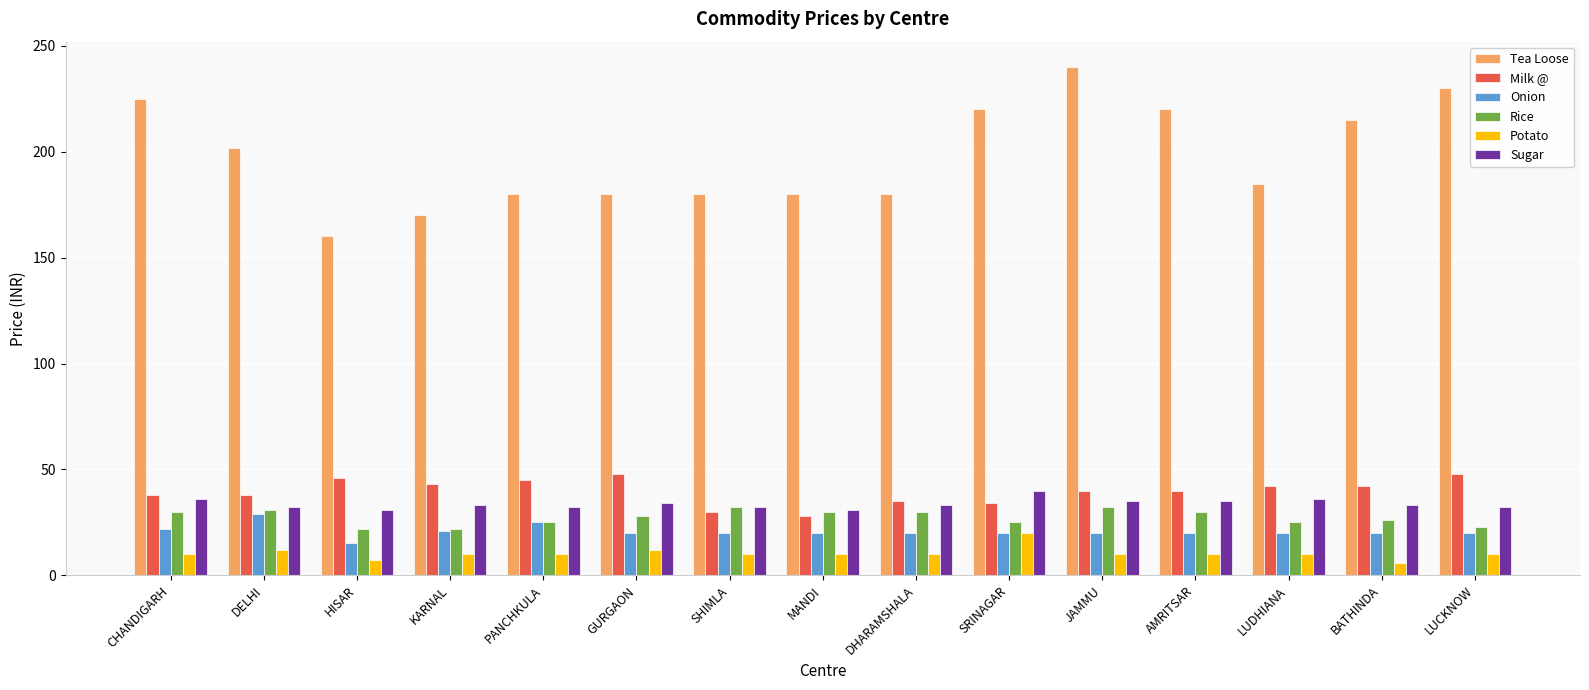

What is the label of the 8th bar from the right?

MANDI